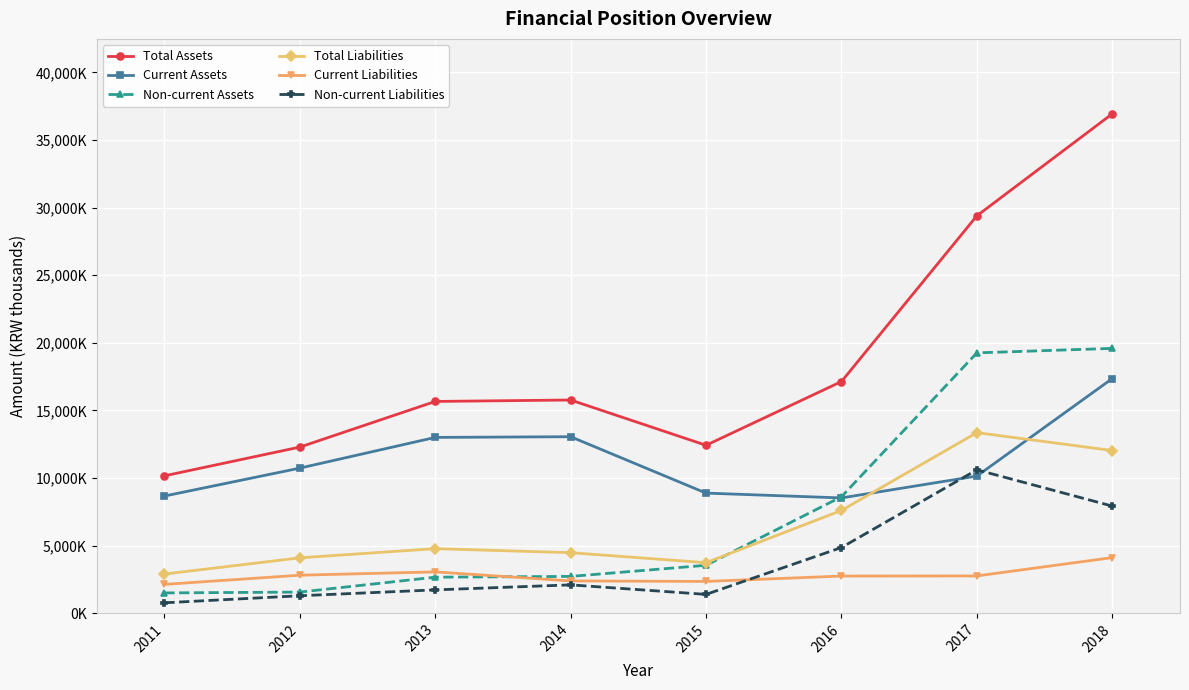

At which category is the sum across all series the highest?

2018